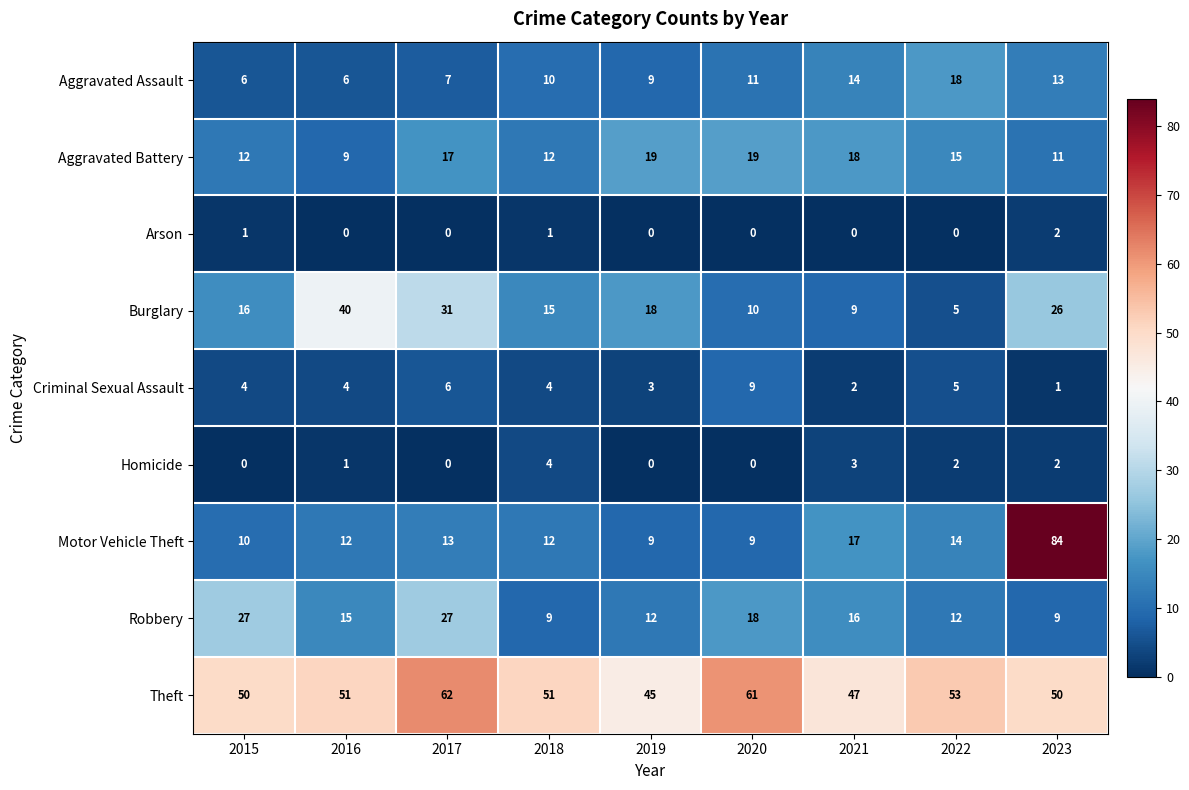

At which label is Robbery closest to 18?

2020